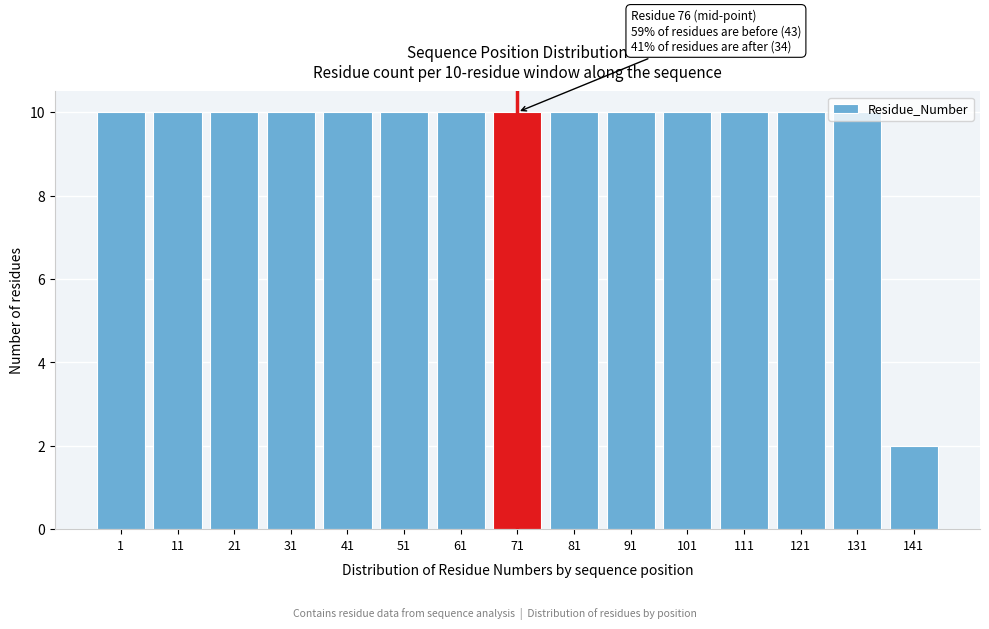

True or false: the data shows 6 at 1.

False